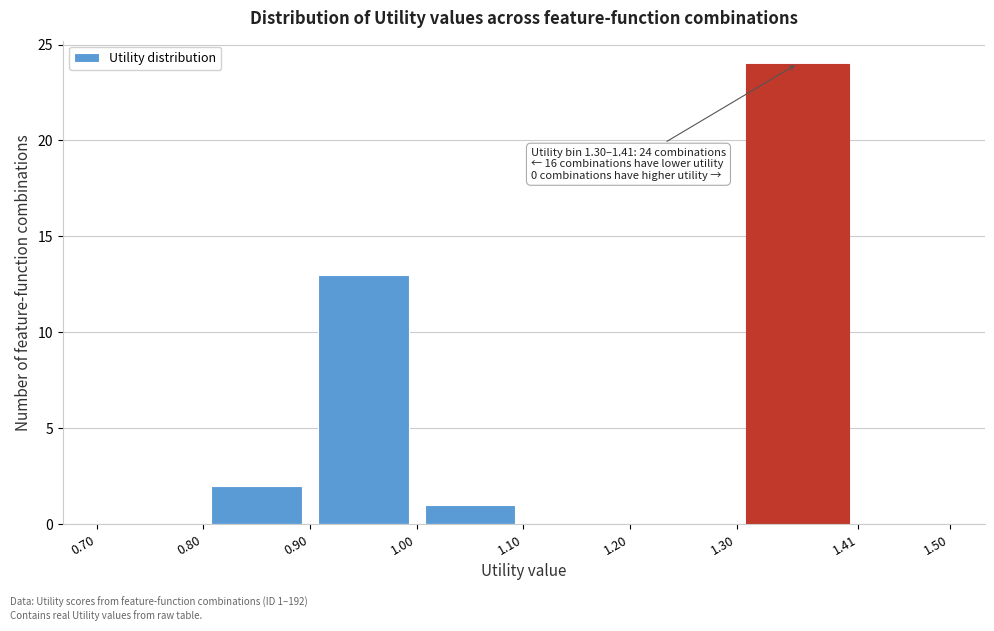

Over which range of the x-axis is the bar tallest?

1.30 to 1.41